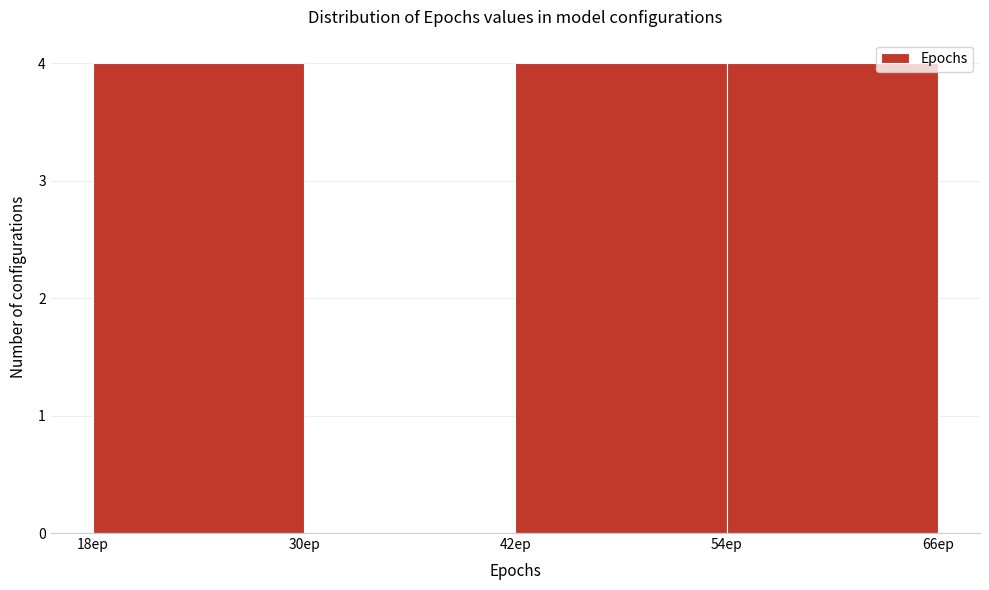

How tall is the bar that spans 18 to 30 on the x-axis? The values are not printed on the chart, so give them approximately, as read against the axis.

4